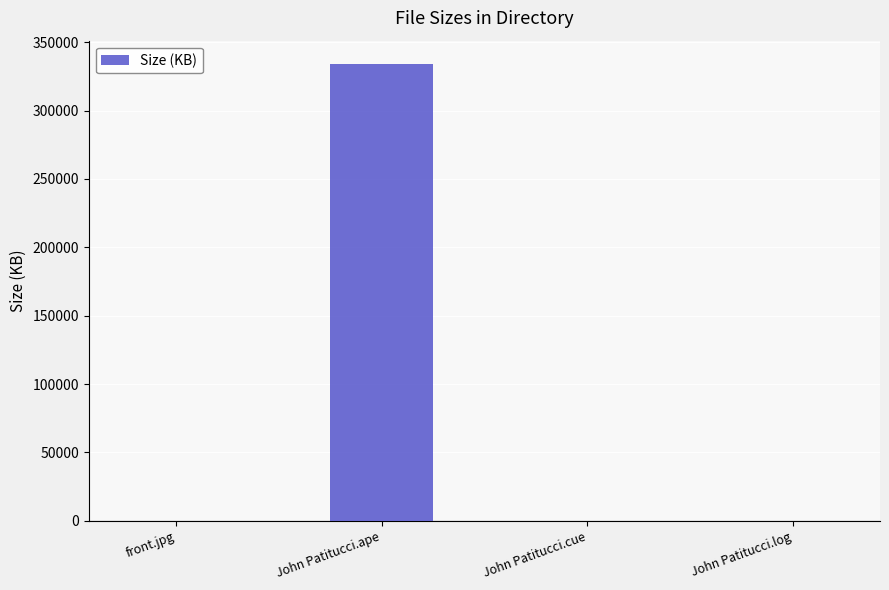

Where does the data first go above 110?

front.jpg